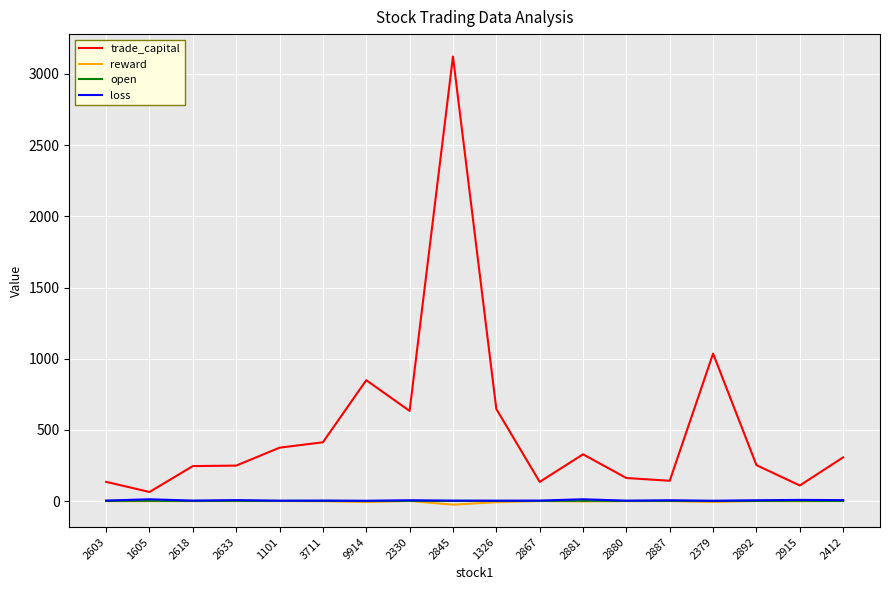

Where does the loss series first go above 4?

2603